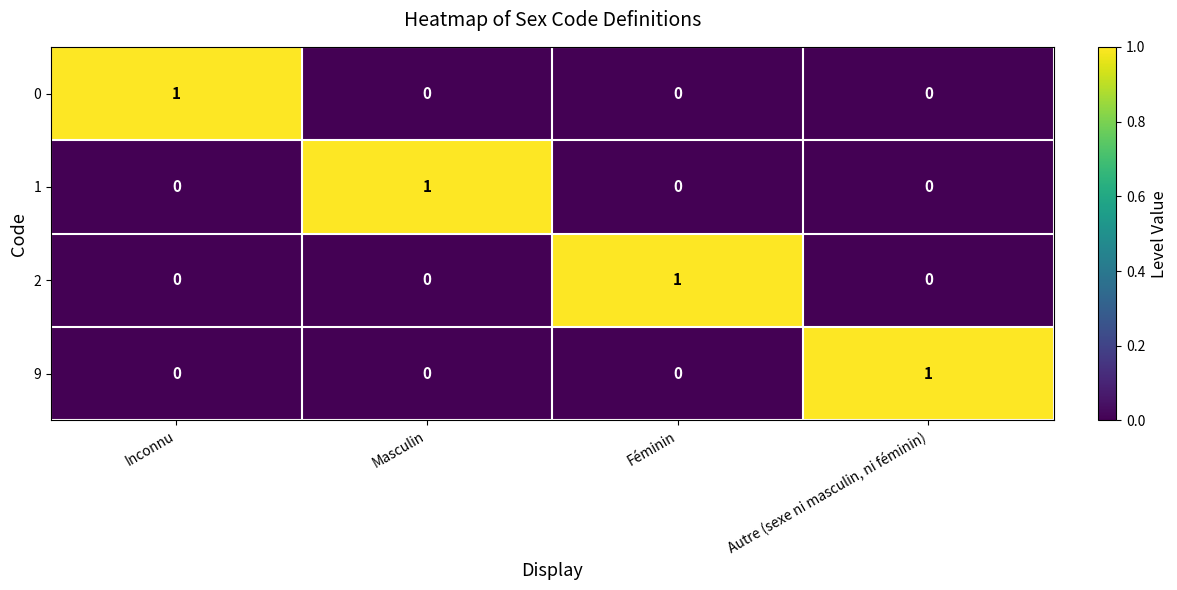

What is the difference between the highest and lowest values at Masculin?

1